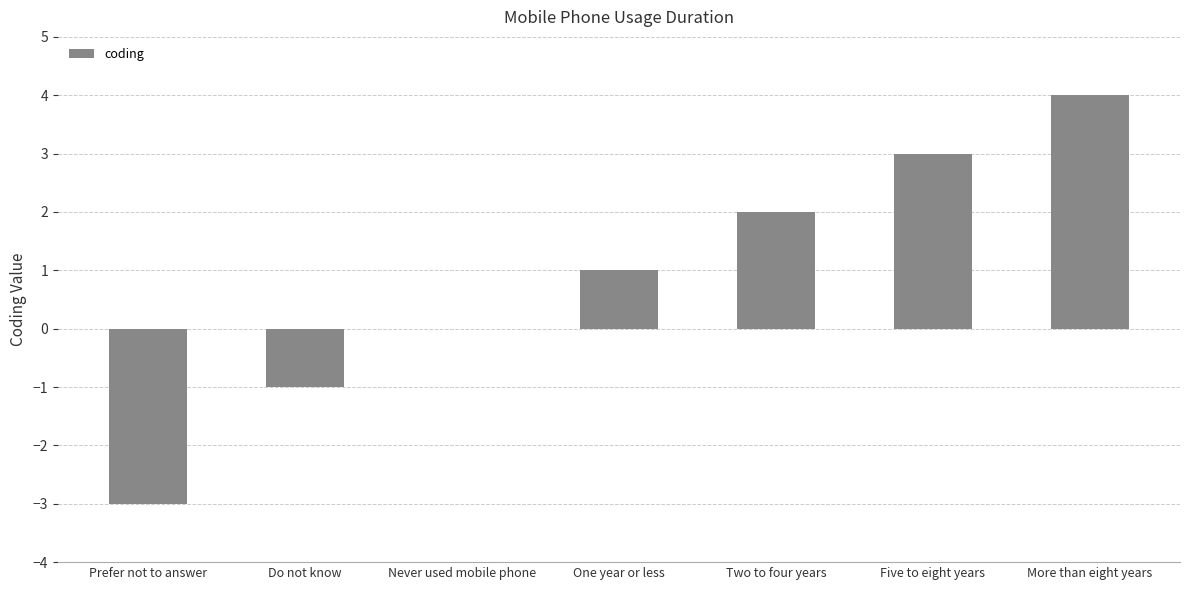

Are the bars grouped side by side (vs. stacked)?

No